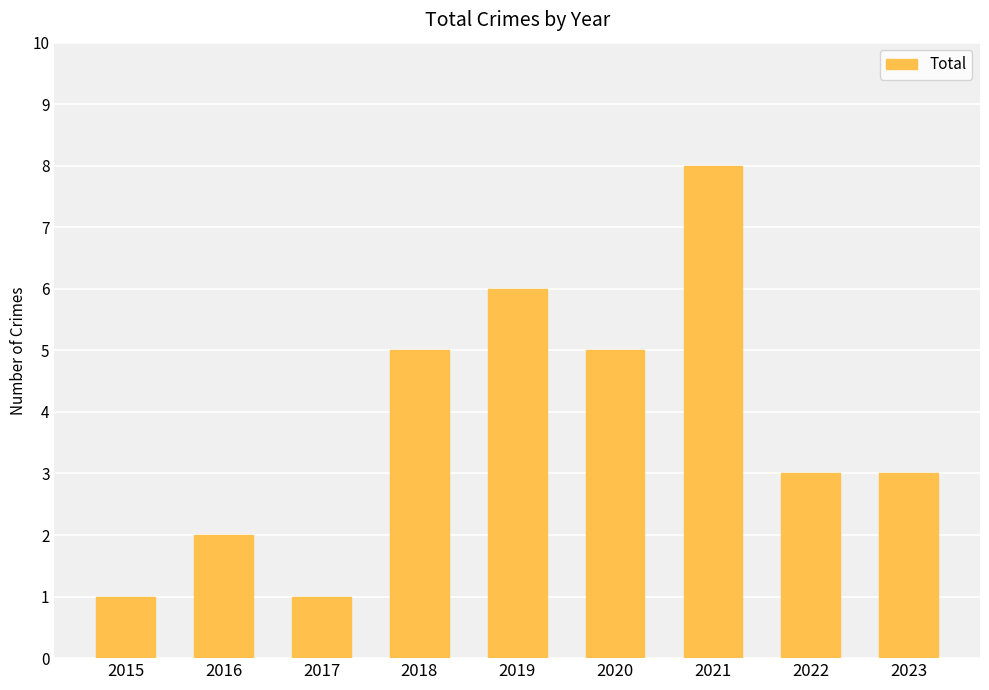

Count the number of data series in this chart.

1